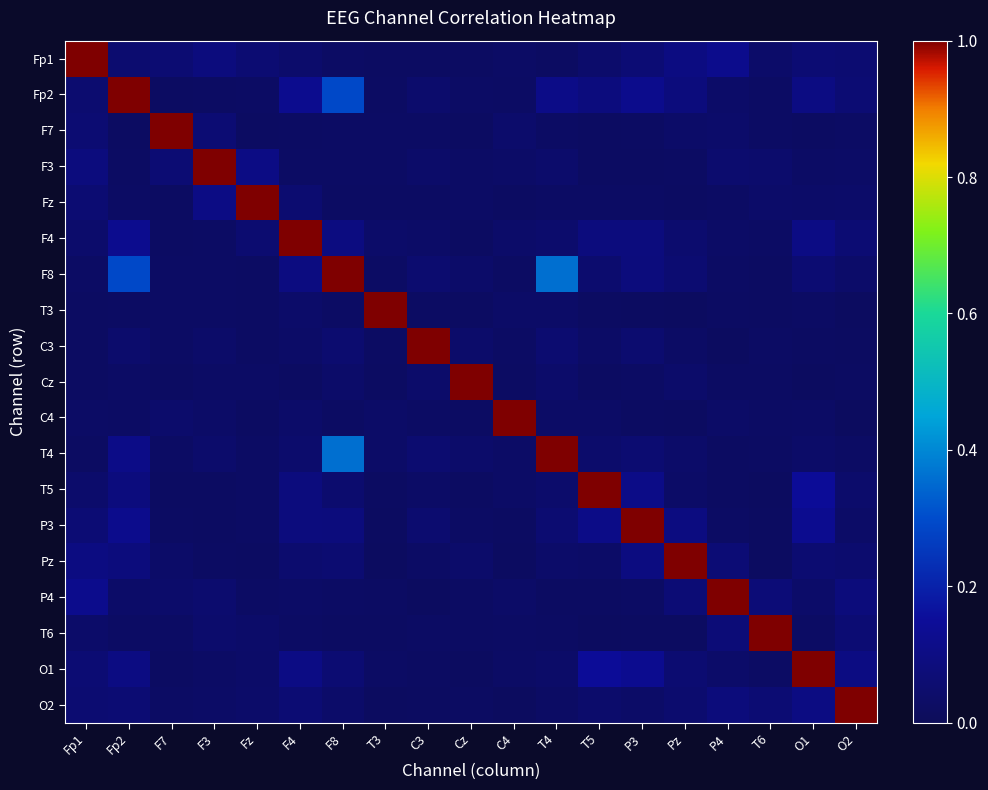

Reading left to right, transcribe all the data shown in this chart.

Fp1: Fp1=1.0	Fp2=0.1	F7=0.1	F3=0.1	Fz=0.1	F4=0.0	F8=0.0	T3=0.0	C3=0.0	Cz=0.0	C4=0.0	T4=0.0	T5=0.0	P3=0.1	Pz=0.1	P4=0.1	T6=0.0	O1=0.1	O2=0.1
Fp2: Fp1=0.1	Fp2=1.0	F7=0.0	F3=0.0	Fz=0.0	F4=0.1	F8=0.3	T3=0.0	C3=0.0	Cz=0.0	C4=0.0	T4=0.1	T5=0.1	P3=0.1	Pz=0.1	P4=0.0	T6=0.0	O1=0.1	O2=0.1
F7: Fp1=0.1	Fp2=0.0	F7=1.0	F3=0.1	Fz=0.0	F4=0.0	F8=0.0	T3=0.0	C3=0.0	Cz=0.0	C4=0.0	T4=0.0	T5=0.0	P3=0.0	Pz=0.0	P4=0.0	T6=0.0	O1=0.0	O2=0.0
F3: Fp1=0.1	Fp2=0.0	F7=0.1	F3=1.0	Fz=0.1	F4=0.0	F8=0.0	T3=0.0	C3=0.0	Cz=0.0	C4=0.0	T4=0.0	T5=0.0	P3=0.0	Pz=0.0	P4=0.1	T6=0.0	O1=0.0	O2=0.0
Fz: Fp1=0.1	Fp2=0.0	F7=0.0	F3=0.1	Fz=1.0	F4=0.1	F8=0.0	T3=0.0	C3=0.0	Cz=0.0	C4=0.0	T4=0.0	T5=0.0	P3=0.0	Pz=0.0	P4=0.0	T6=0.0	O1=0.0	O2=0.0
F4: Fp1=0.0	Fp2=0.1	F7=0.0	F3=0.0	Fz=0.1	F4=1.0	F8=0.1	T3=0.0	C3=0.0	Cz=0.0	C4=0.0	T4=0.0	T5=0.1	P3=0.1	Pz=0.0	P4=0.0	T6=0.0	O1=0.1	O2=0.1
F8: Fp1=0.0	Fp2=0.3	F7=0.0	F3=0.0	Fz=0.0	F4=0.1	F8=1.0	T3=0.0	C3=0.1	Cz=0.0	C4=0.0	T4=0.4	T5=0.1	P3=0.1	Pz=0.1	P4=0.0	T6=0.0	O1=0.1	O2=0.0
T3: Fp1=0.0	Fp2=0.0	F7=0.0	F3=0.0	Fz=0.0	F4=0.0	F8=0.0	T3=1.0	C3=0.0	Cz=0.0	C4=0.0	T4=0.0	T5=0.0	P3=0.0	Pz=0.0	P4=0.0	T6=0.0	O1=0.0	O2=0.0
C3: Fp1=0.0	Fp2=0.0	F7=0.0	F3=0.0	Fz=0.0	F4=0.0	F8=0.1	T3=0.0	C3=1.0	Cz=0.0	C4=0.0	T4=0.1	T5=0.0	P3=0.1	Pz=0.0	P4=0.0	T6=0.0	O1=0.0	O2=0.0
Cz: Fp1=0.0	Fp2=0.0	F7=0.0	F3=0.0	Fz=0.0	F4=0.0	F8=0.0	T3=0.0	C3=0.0	Cz=1.0	C4=0.0	T4=0.0	T5=0.0	P3=0.0	Pz=0.0	P4=0.0	T6=0.0	O1=0.0	O2=0.0
C4: Fp1=0.0	Fp2=0.0	F7=0.0	F3=0.0	Fz=0.0	F4=0.0	F8=0.0	T3=0.0	C3=0.0	Cz=0.0	C4=1.0	T4=0.0	T5=0.0	P3=0.0	Pz=0.0	P4=0.0	T6=0.0	O1=0.0	O2=0.0
T4: Fp1=0.0	Fp2=0.1	F7=0.0	F3=0.0	Fz=0.0	F4=0.0	F8=0.4	T3=0.0	C3=0.1	Cz=0.0	C4=0.0	T4=1.0	T5=0.0	P3=0.1	Pz=0.0	P4=0.0	T6=0.0	O1=0.0	O2=0.0
T5: Fp1=0.0	Fp2=0.1	F7=0.0	F3=0.0	Fz=0.0	F4=0.1	F8=0.1	T3=0.0	C3=0.0	Cz=0.0	C4=0.0	T4=0.0	T5=1.0	P3=0.1	Pz=0.0	P4=0.0	T6=0.0	O1=0.1	O2=0.0
P3: Fp1=0.1	Fp2=0.1	F7=0.0	F3=0.0	Fz=0.0	F4=0.1	F8=0.1	T3=0.0	C3=0.1	Cz=0.0	C4=0.0	T4=0.1	T5=0.1	P3=1.0	Pz=0.1	P4=0.0	T6=0.0	O1=0.1	O2=0.0
Pz: Fp1=0.1	Fp2=0.1	F7=0.0	F3=0.0	Fz=0.0	F4=0.0	F8=0.1	T3=0.0	C3=0.0	Cz=0.0	C4=0.0	T4=0.0	T5=0.0	P3=0.1	Pz=1.0	P4=0.1	T6=0.0	O1=0.1	O2=0.1
P4: Fp1=0.1	Fp2=0.0	F7=0.0	F3=0.1	Fz=0.0	F4=0.0	F8=0.0	T3=0.0	C3=0.0	Cz=0.0	C4=0.0	T4=0.0	T5=0.0	P3=0.0	Pz=0.1	P4=1.0	T6=0.1	O1=0.0	O2=0.1
T6: Fp1=0.0	Fp2=0.0	F7=0.0	F3=0.0	Fz=0.0	F4=0.0	F8=0.0	T3=0.0	C3=0.0	Cz=0.0	C4=0.0	T4=0.0	T5=0.0	P3=0.0	Pz=0.0	P4=0.1	T6=1.0	O1=0.0	O2=0.1
O1: Fp1=0.1	Fp2=0.1	F7=0.0	F3=0.0	Fz=0.0	F4=0.1	F8=0.1	T3=0.0	C3=0.0	Cz=0.0	C4=0.0	T4=0.0	T5=0.1	P3=0.1	Pz=0.1	P4=0.0	T6=0.0	O1=1.0	O2=0.1
O2: Fp1=0.1	Fp2=0.1	F7=0.0	F3=0.0	Fz=0.0	F4=0.1	F8=0.0	T3=0.0	C3=0.0	Cz=0.0	C4=0.0	T4=0.0	T5=0.0	P3=0.0	Pz=0.1	P4=0.1	T6=0.1	O1=0.1	O2=1.0